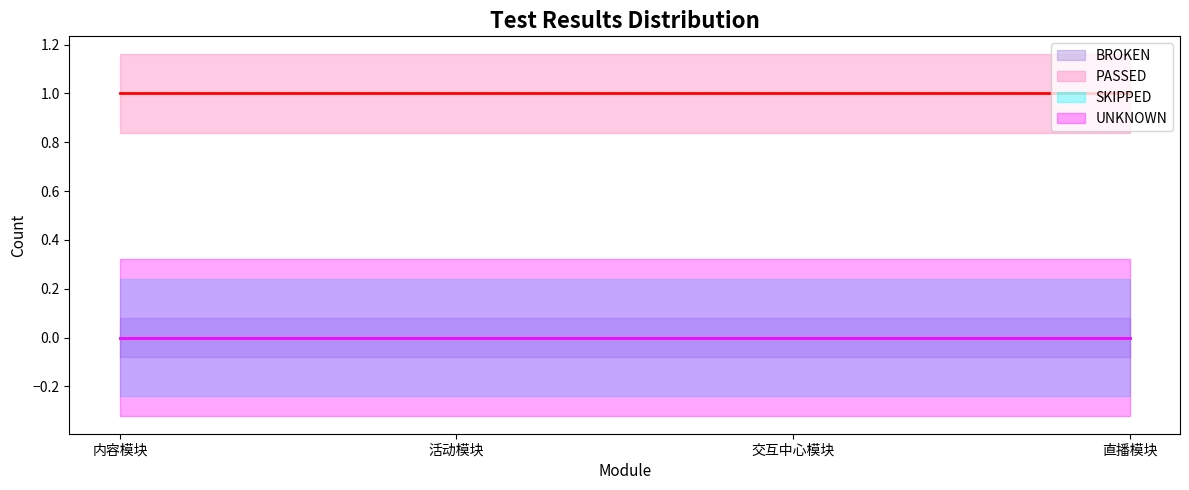

True or false: BROKEN line and SKIPPED line cross at least once.

False